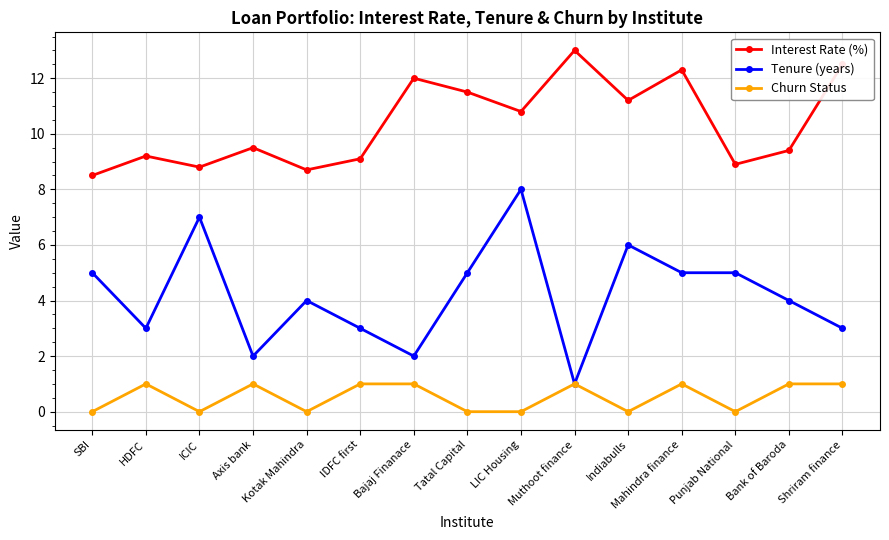

Where is the first local minimum for Interest Rate (%)?

ICIC